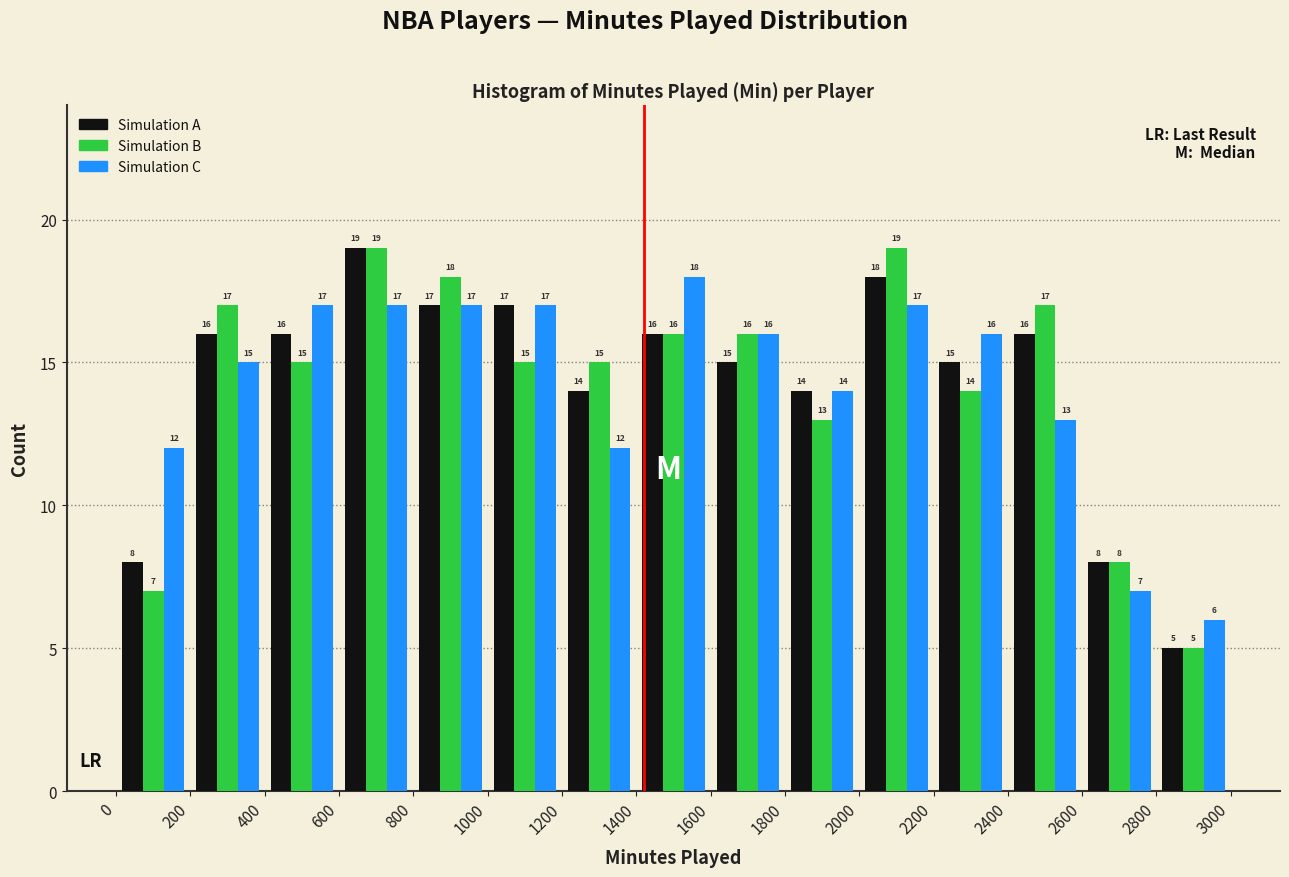

Reading left to right, transcribe this chart: for each range on the x-axis, give the height of each series' bar.

0 to 200: Simulation A=8	Simulation B=7	Simulation C=12
200 to 400: Simulation A=16	Simulation B=17	Simulation C=15
400 to 600: Simulation A=16	Simulation B=15	Simulation C=17
600 to 800: Simulation A=19	Simulation B=19	Simulation C=17
800 to 1000: Simulation A=17	Simulation B=18	Simulation C=17
1000 to 1200: Simulation A=17	Simulation B=15	Simulation C=17
1200 to 1400: Simulation A=14	Simulation B=15	Simulation C=12
1400 to 1600: Simulation A=16	Simulation B=16	Simulation C=18
1600 to 1800: Simulation A=15	Simulation B=16	Simulation C=16
1800 to 2000: Simulation A=14	Simulation B=13	Simulation C=14
2000 to 2200: Simulation A=18	Simulation B=19	Simulation C=17
2200 to 2400: Simulation A=15	Simulation B=14	Simulation C=16
2400 to 2600: Simulation A=16	Simulation B=17	Simulation C=13
2600 to 2800: Simulation A=8	Simulation B=8	Simulation C=7
2800 to 3000: Simulation A=5	Simulation B=5	Simulation C=6